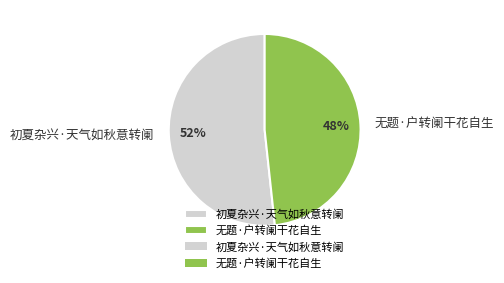

Which slice represents more than half of the pie?

初夏杂兴·天气如秋意转阑